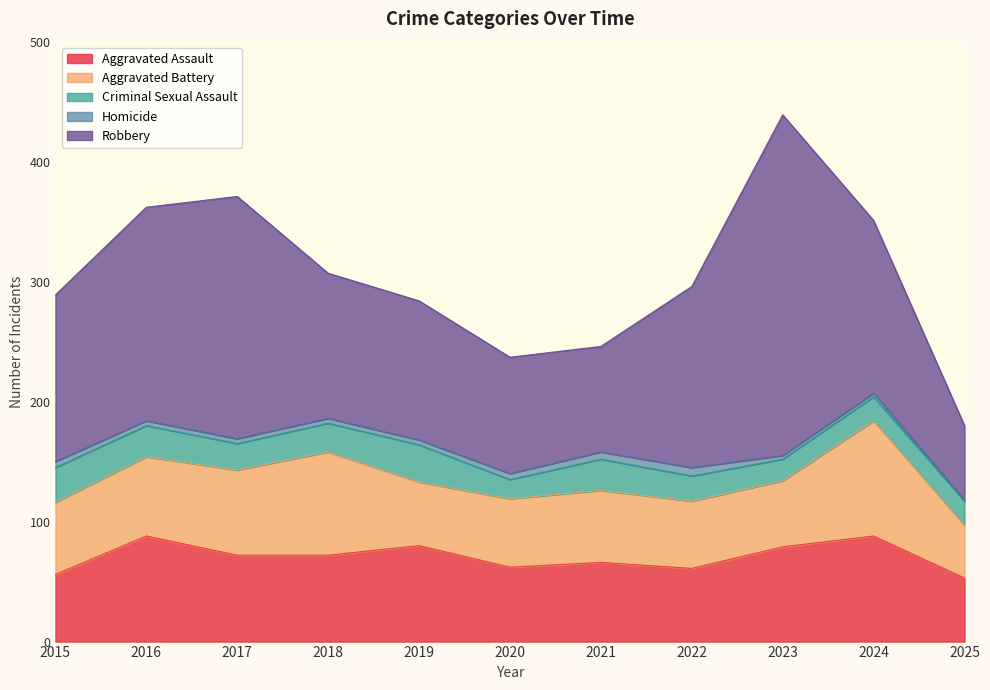

Rank the categories by Criminal Sexual Assault value from highest to lowest.

2019, 2015, 2016, 2021, 2018, 2017, 2022, 2024, 2025, 2023, 2020